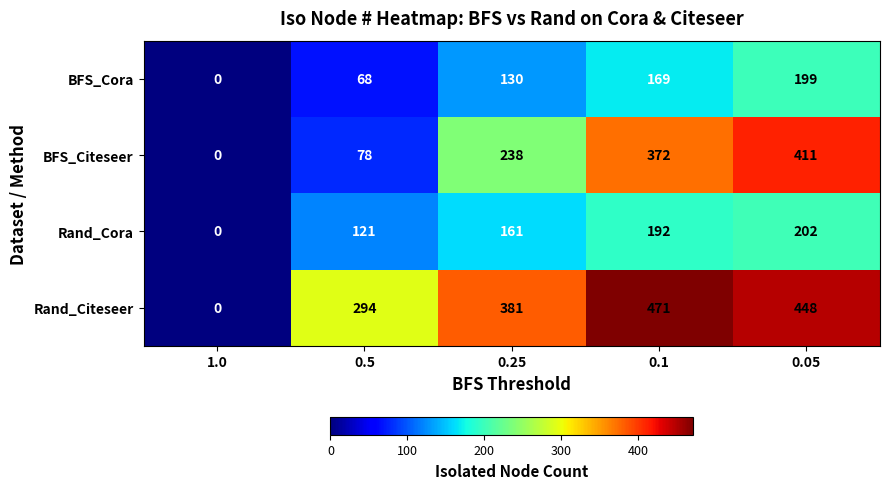

At which category is the sum across all series the highest?

0.05